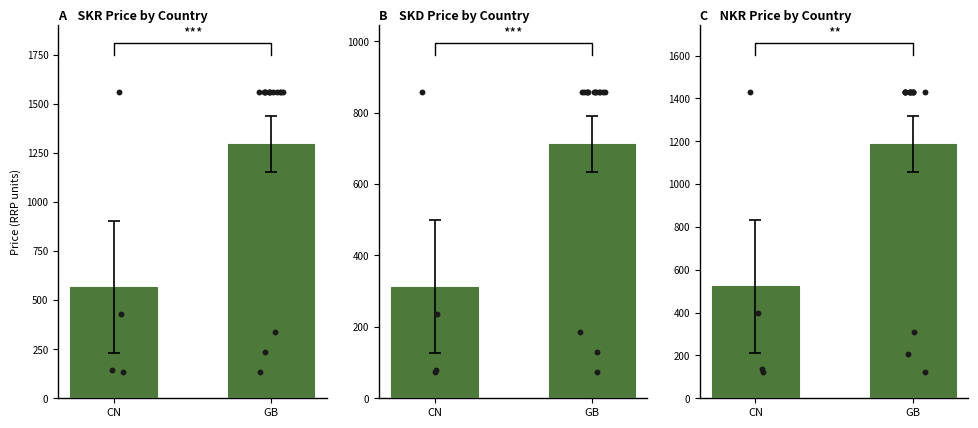

Which series contains the highest Y value?

SKR